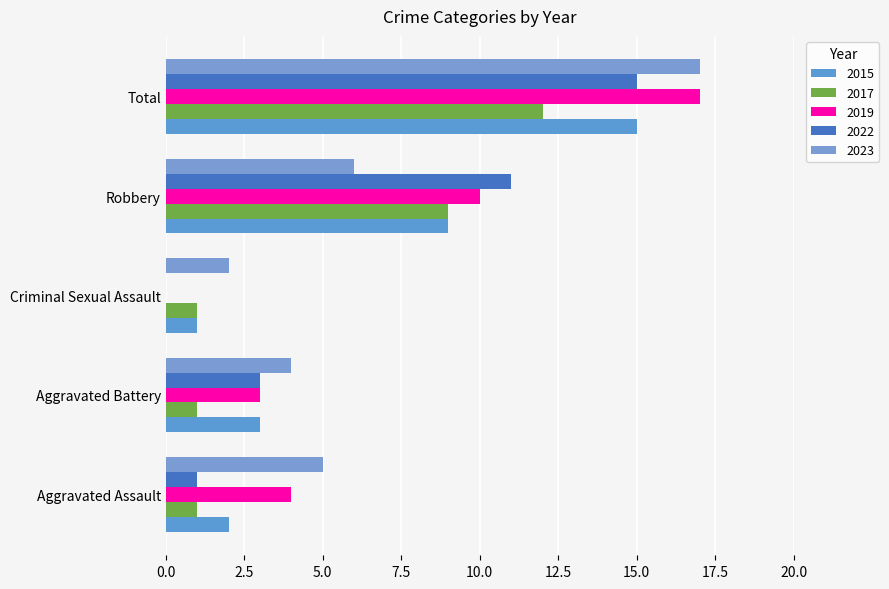

What is the lowest value of the 2023 series?

2